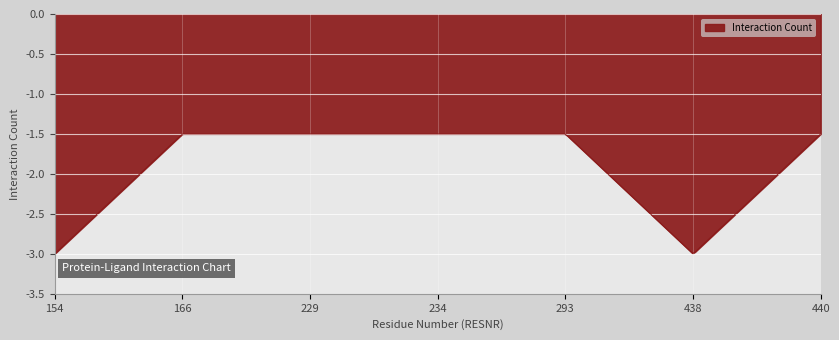

Does the chart display data point markers on the line(s)?

No